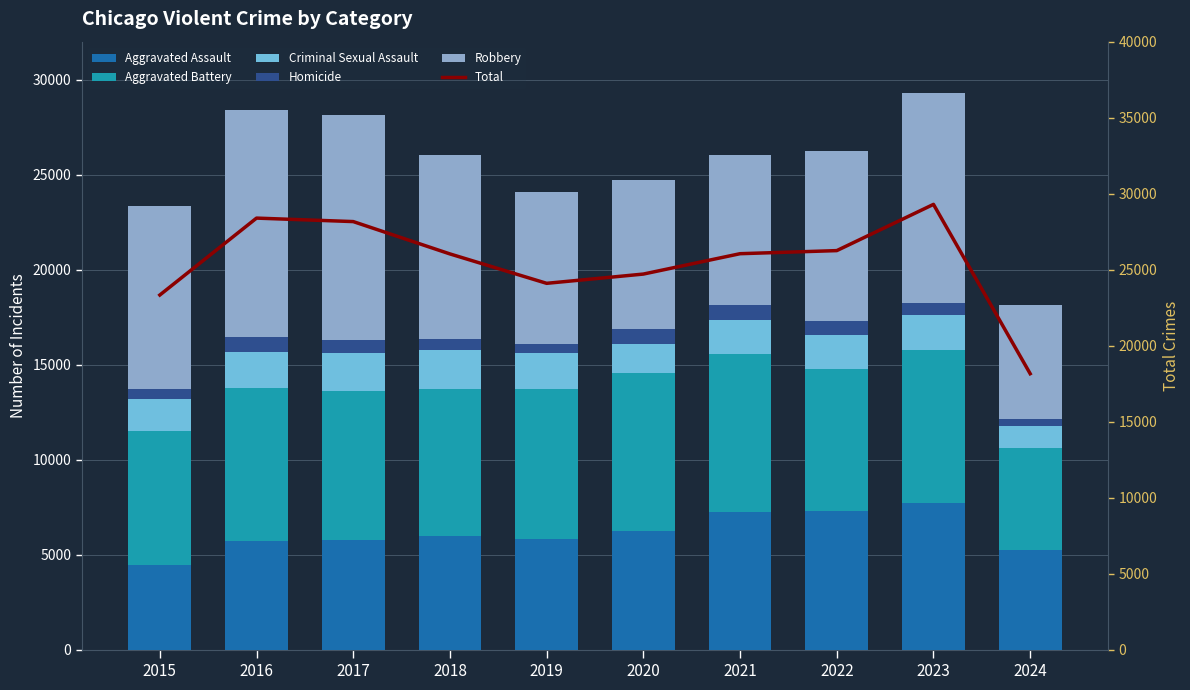

What is the difference between the Aggravated Battery values at 2018 and 2024?

2333